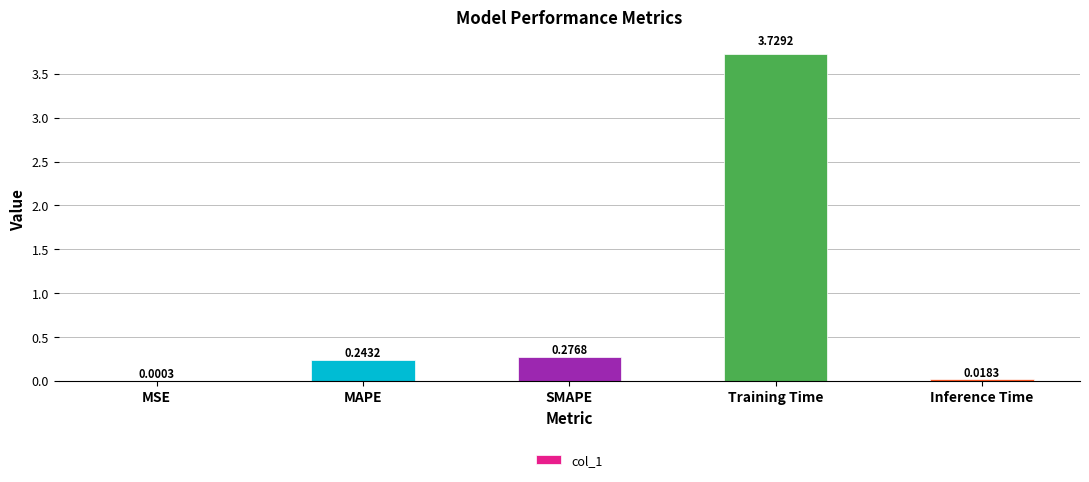

Where is the data nearest to the value 1?

SMAPE